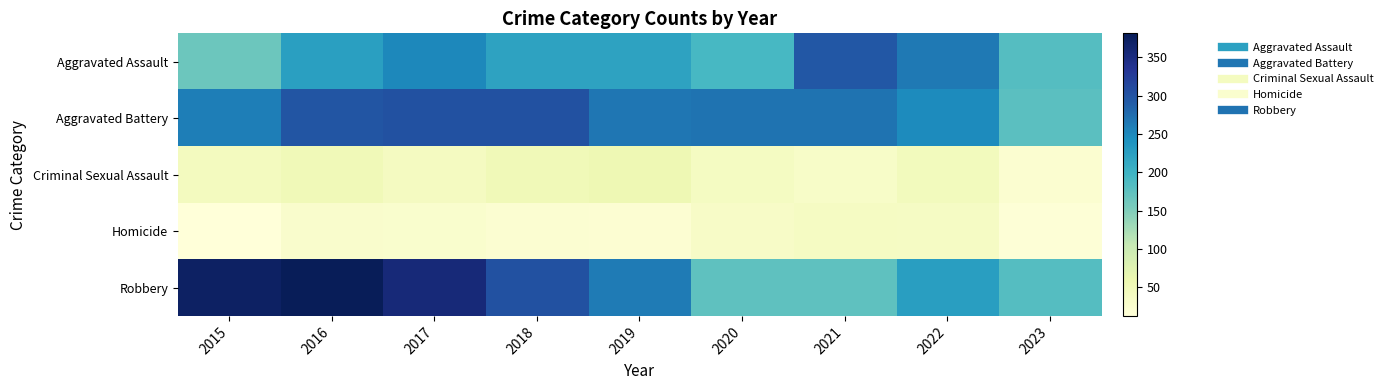

Between 2016 and 2021, which series saw the biggest shift?

Robbery